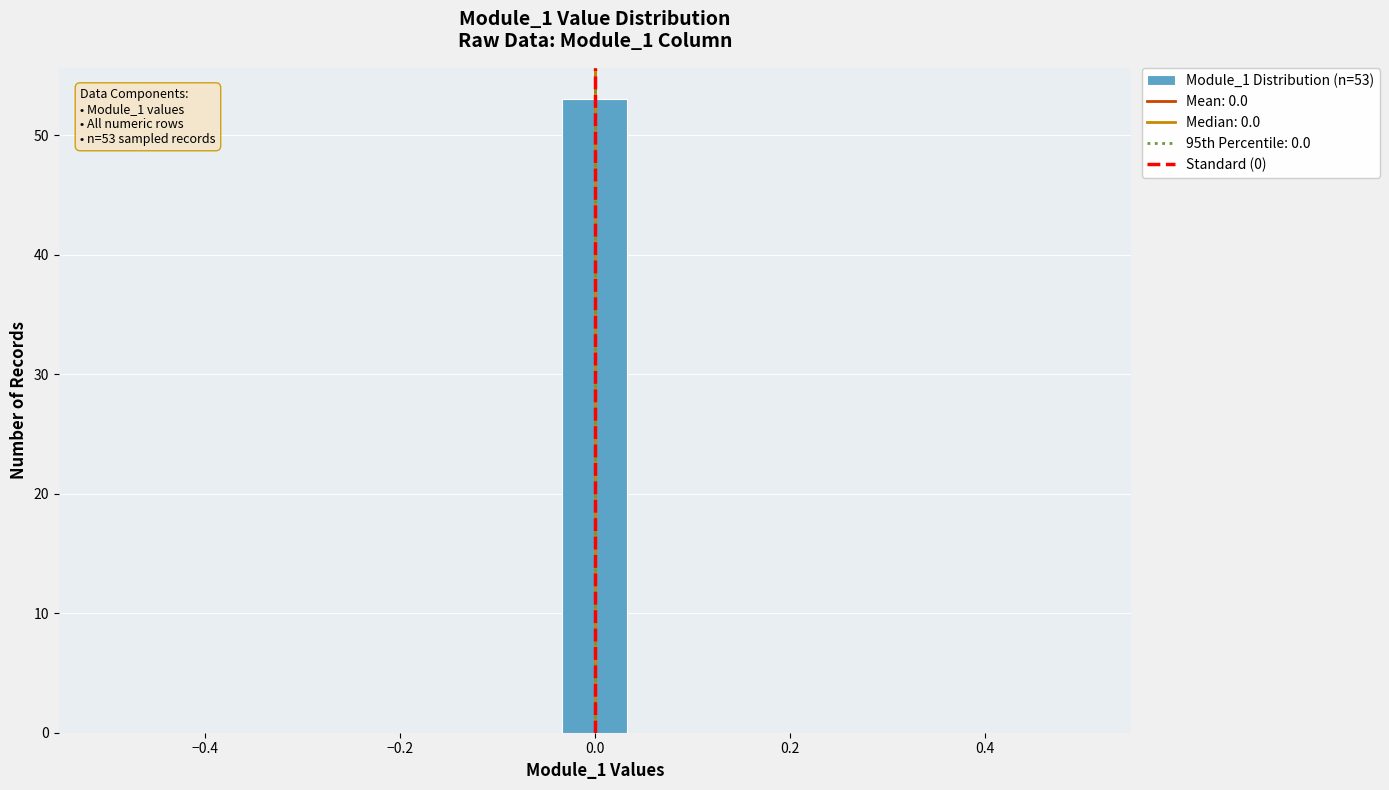

Read against the x-axis, roughly where is the centre of the tallest bar?

0.00